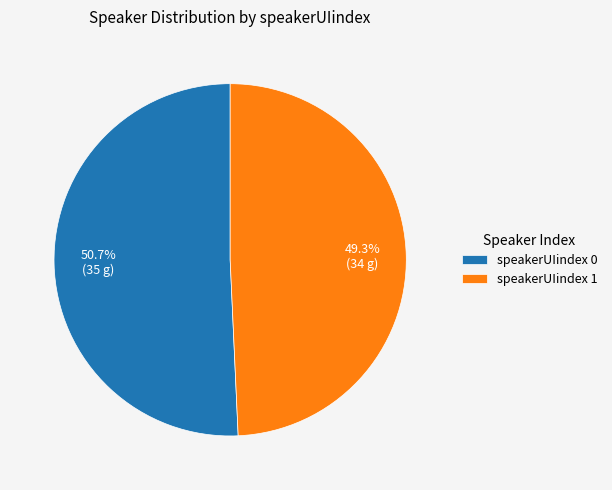

What is the ratio of the value at speakerUIindex 0 to the value at speakerUIindex 1?

1.0